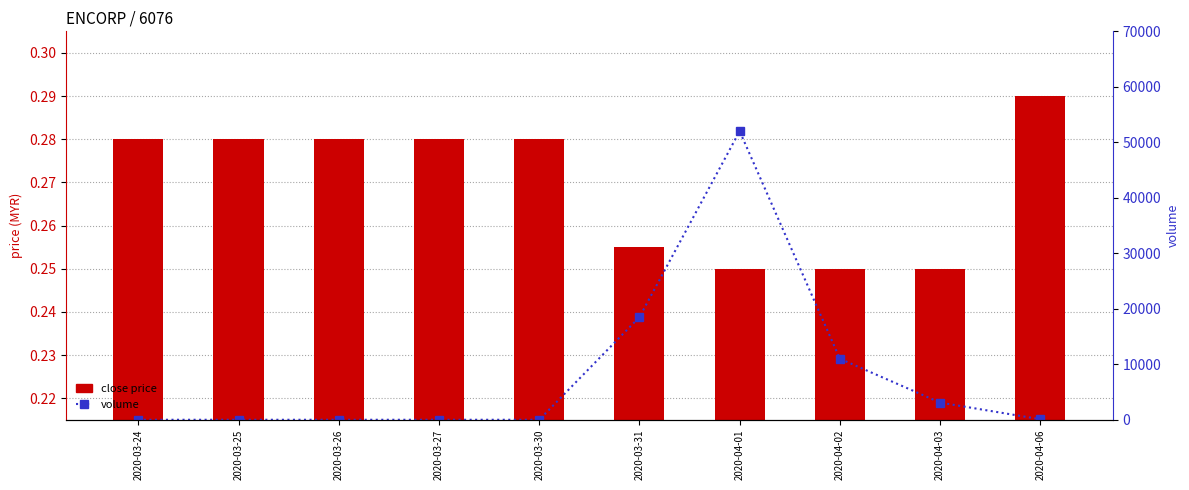

List the labels in order of volume value, largest first.

2020-04-01, 2020-03-31, 2020-04-02, 2020-04-03, 2020-04-06, 2020-03-24, 2020-03-25, 2020-03-26, 2020-03-27, 2020-03-30